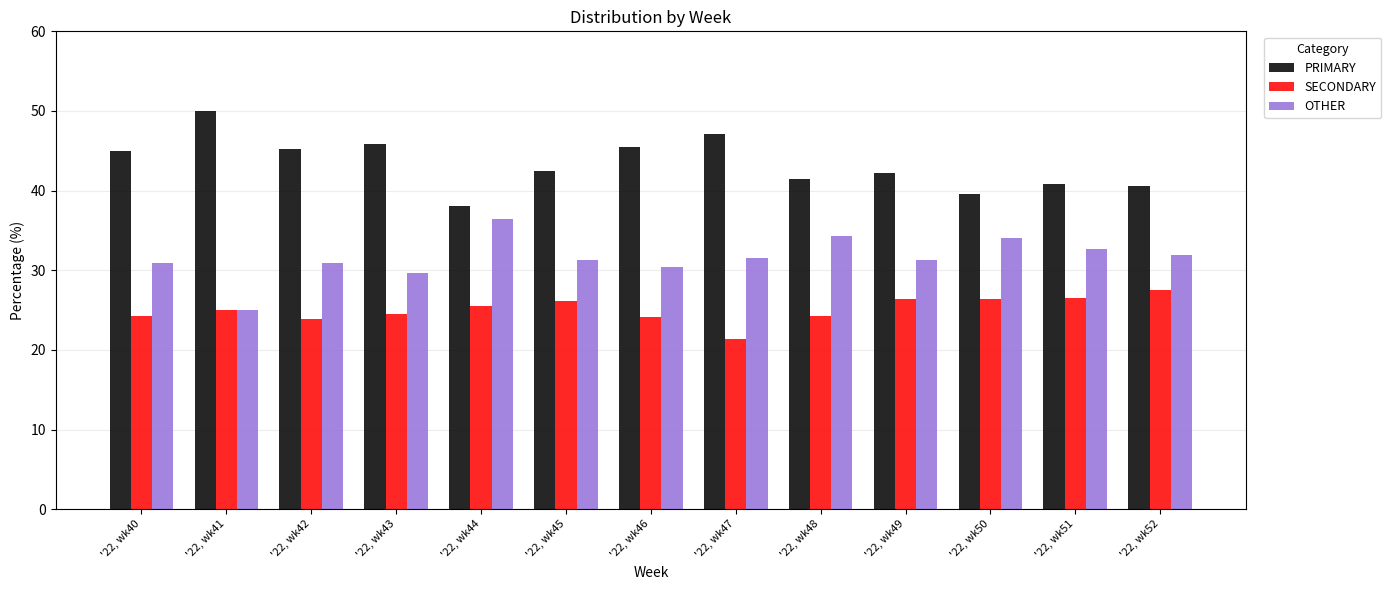

The value of PRIMARY at '22, wk52 is 40.5. True or false?

True